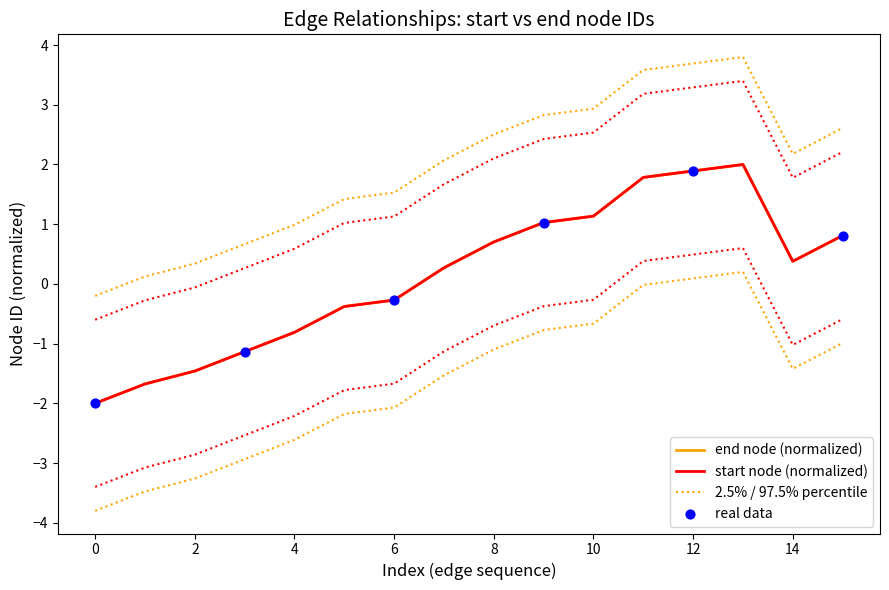

Which series has the largest total across all categories?

start